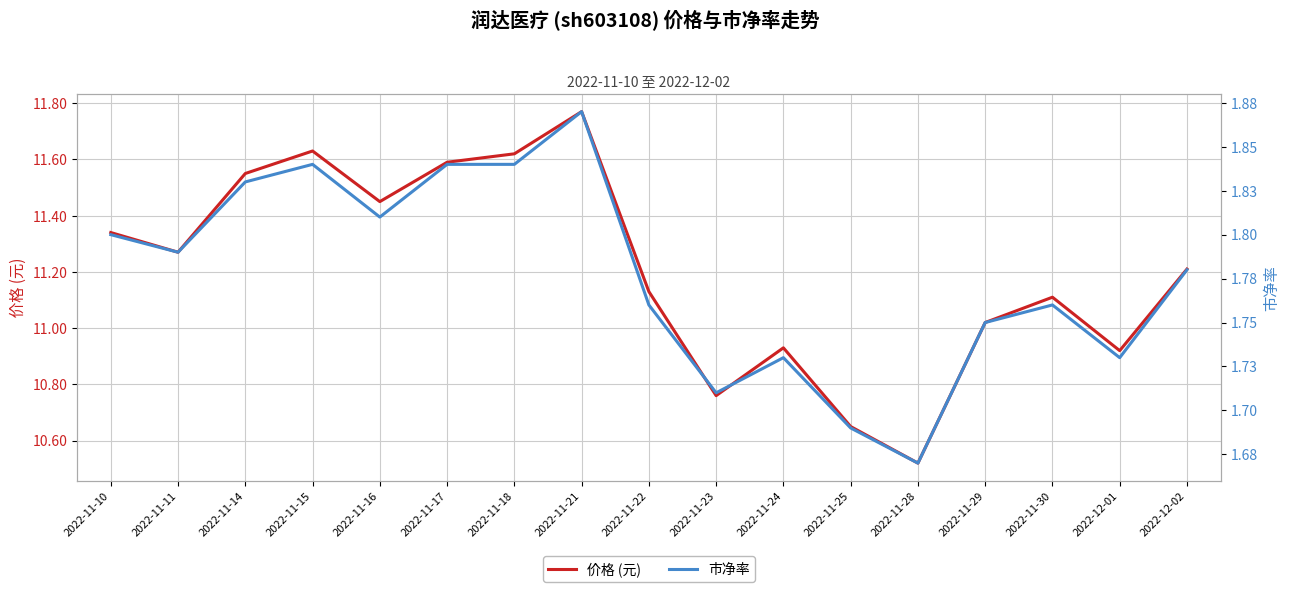

At which label does 价格 (元) first exceed 11?

2022-11-10